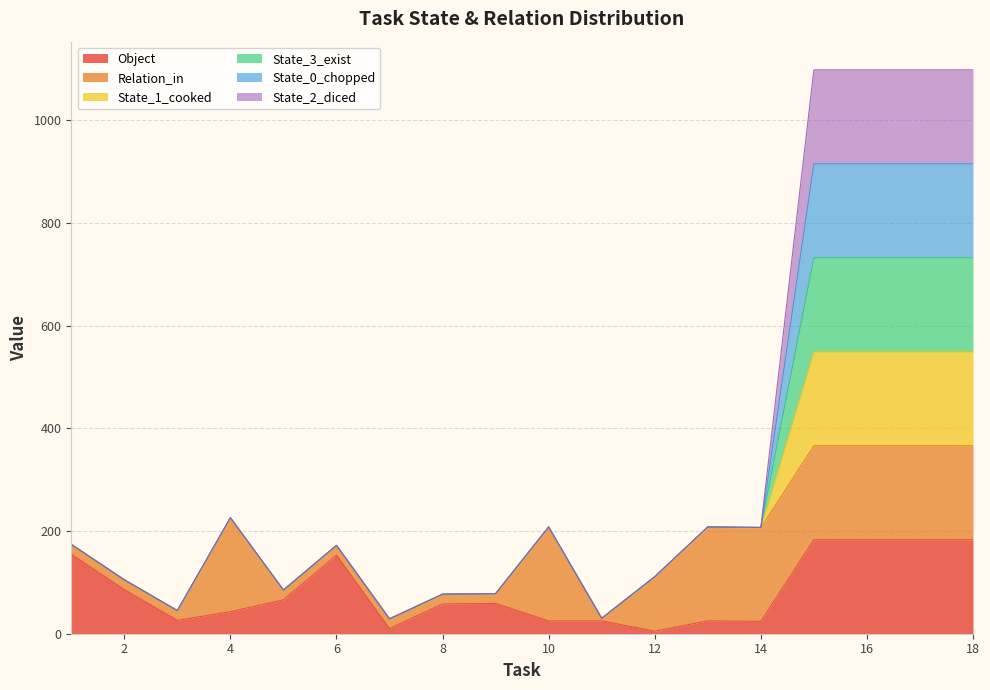

Which series changed the most between 14 and 15?

State_1_cooked